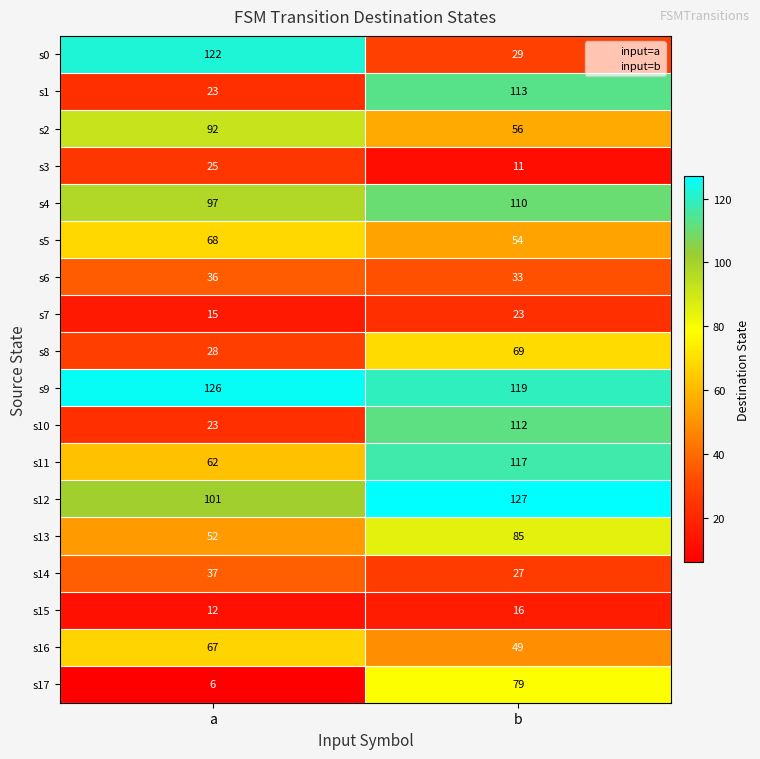

At which label does s9 reach its peak?

a